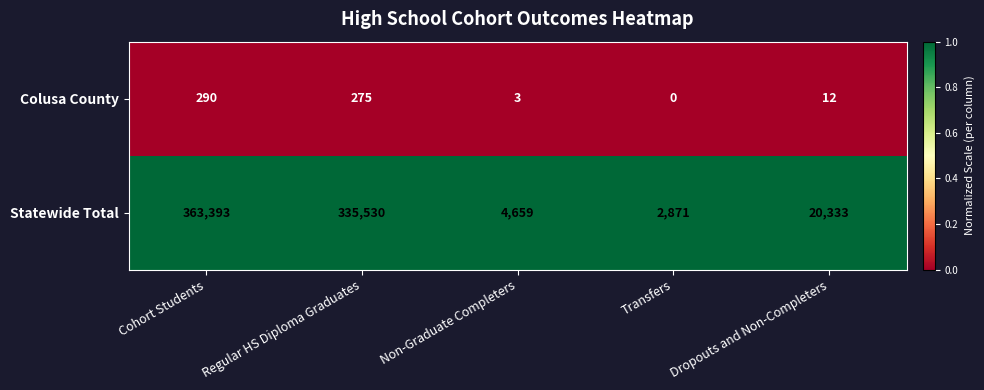

Which series has the largest total across all categories?

Statewide Total